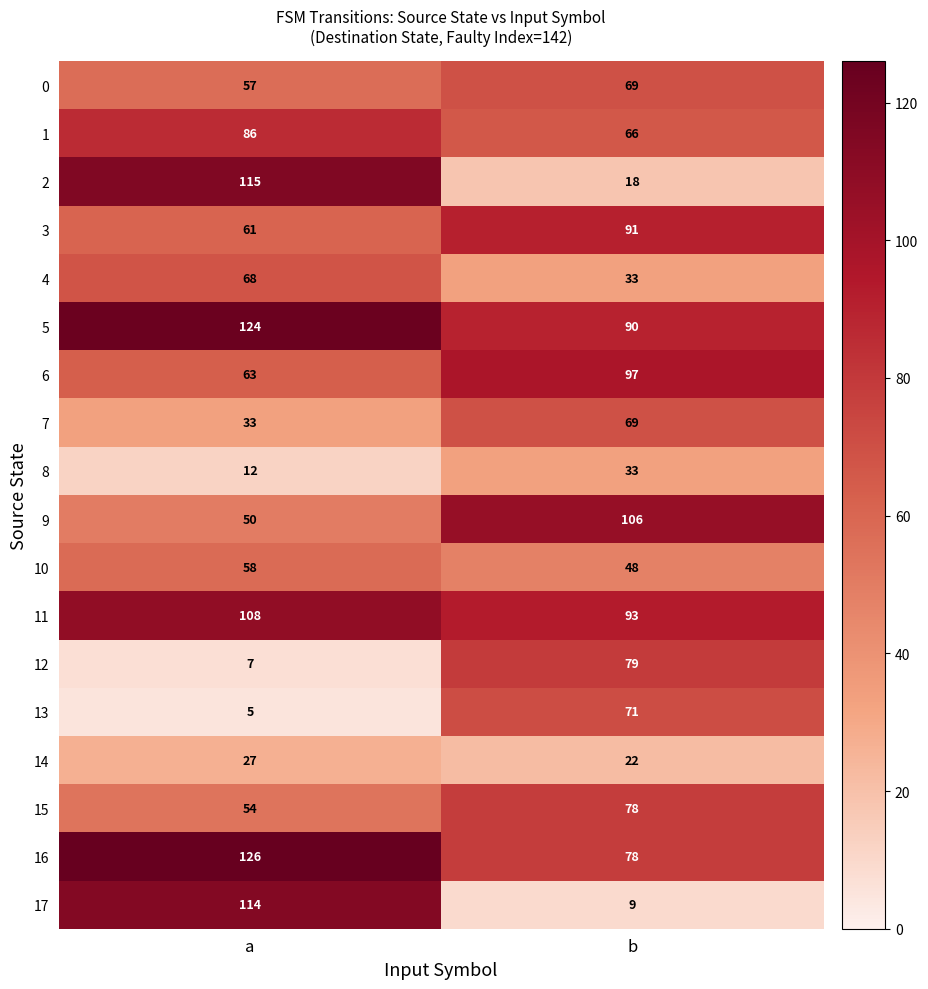

Which series has the largest total across all categories?

5